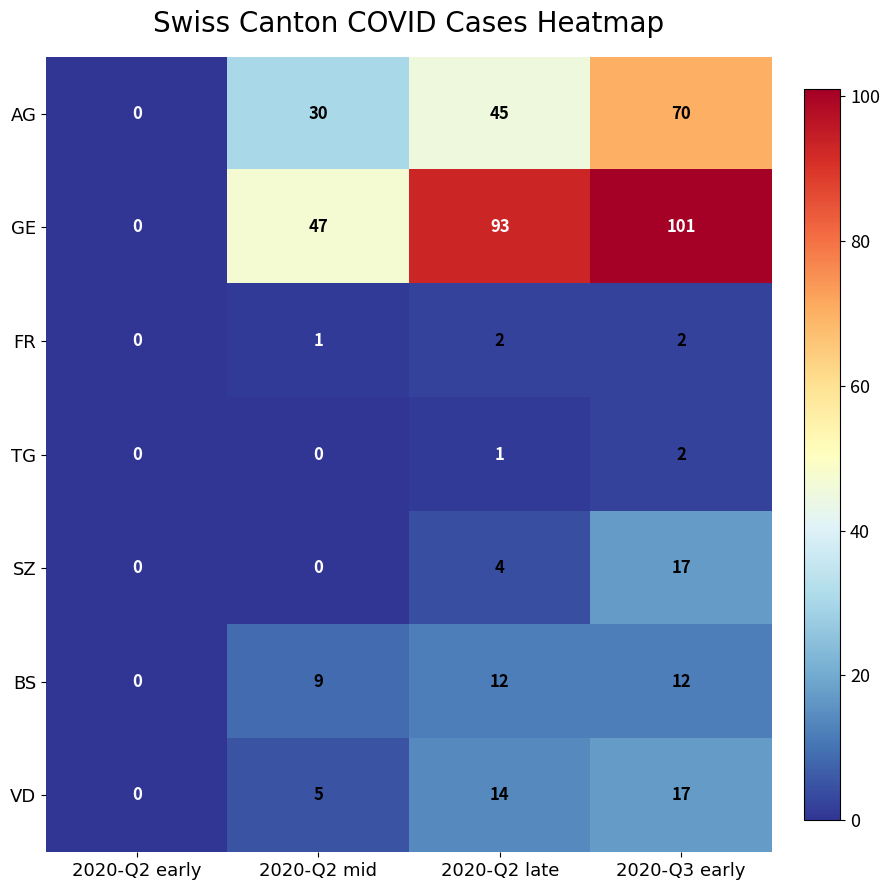

What is the difference between the GE values at 2020-Q3 early and 2020-Q2 early?

101